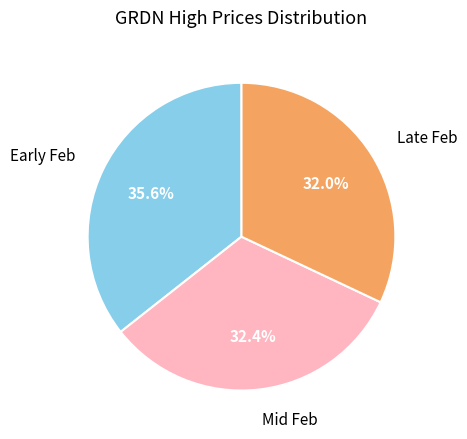

Does Late Feb account for over 50% of the chart?

No